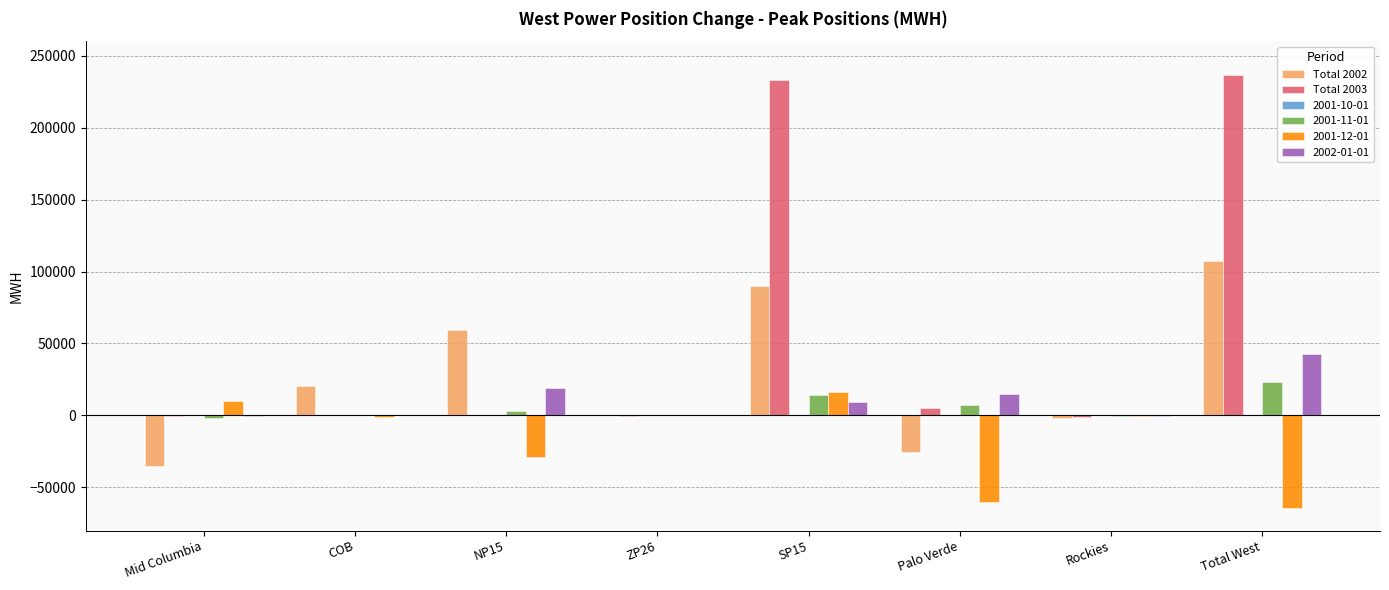

Where does the Total 2003 series first go above 456?

COB